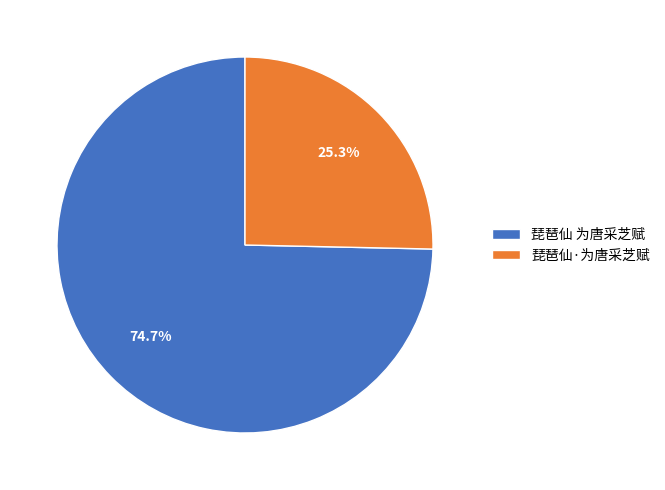

Rank the categories by value from lowest to highest.

琵琶仙·为唐采芝赋, 琵琶仙 为唐采芝赋